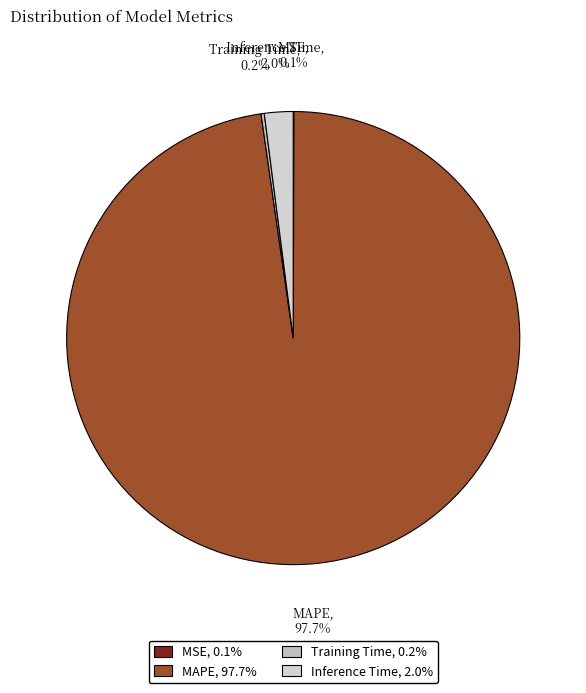

How much of the chart is everything except MAPE?

2.3%